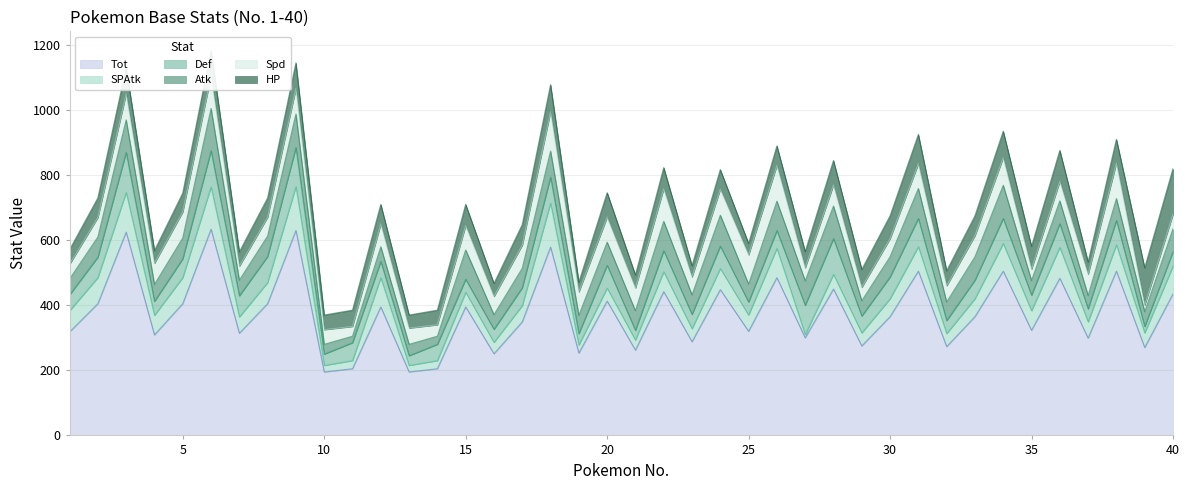

What is the minimum value shown in the chart?

10